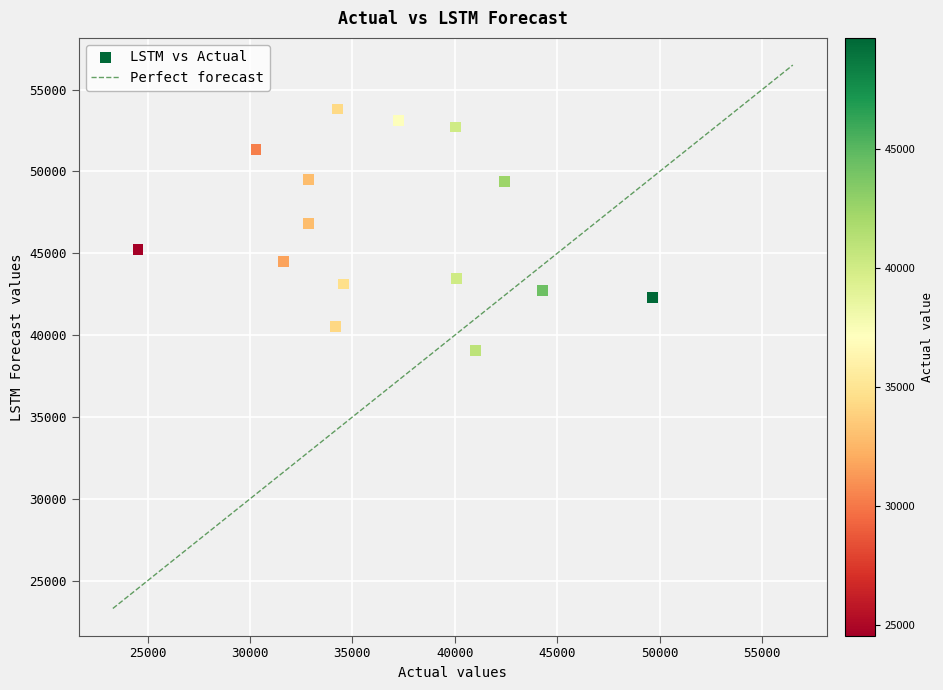

What is the range of Y values (max minus min)?

14729.7